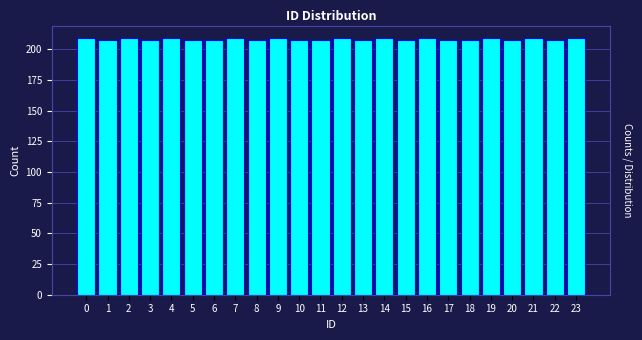

Reading left to right, extract all data points from this chart.

0=209	1=208	2=209	3=208	4=209	5=208	6=208	7=209	8=208	9=209	10=208	11=208	12=209	13=208	14=209	15=208	16=209	17=208	18=208	19=209	20=208	21=209	22=208	23=209